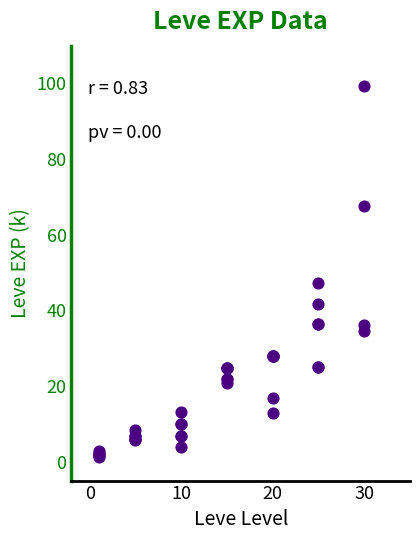

What Y value in the scatter plot is closest to 50?

47.2